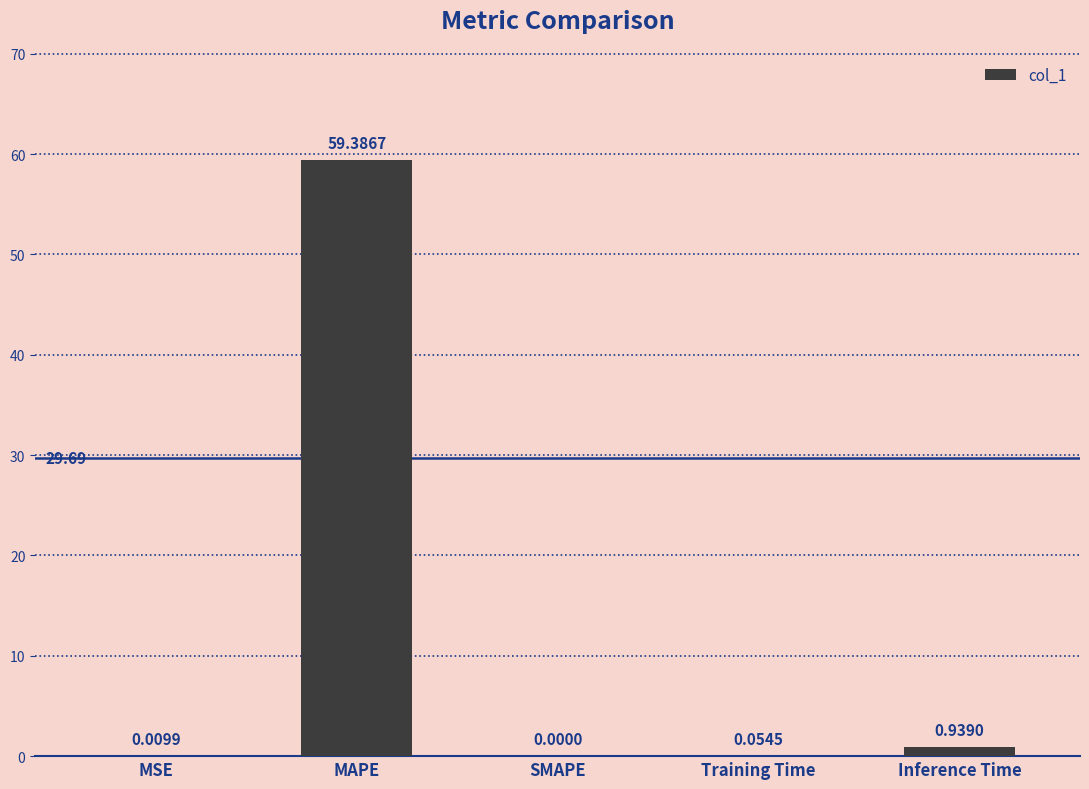

How many series are shown in this chart?

1